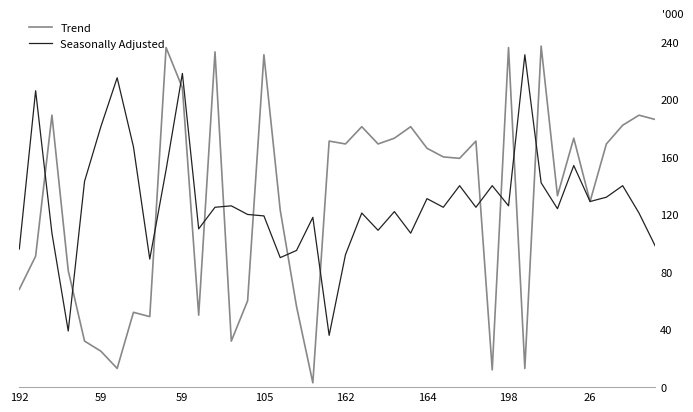

Which series has the widest spread of values?

Trend